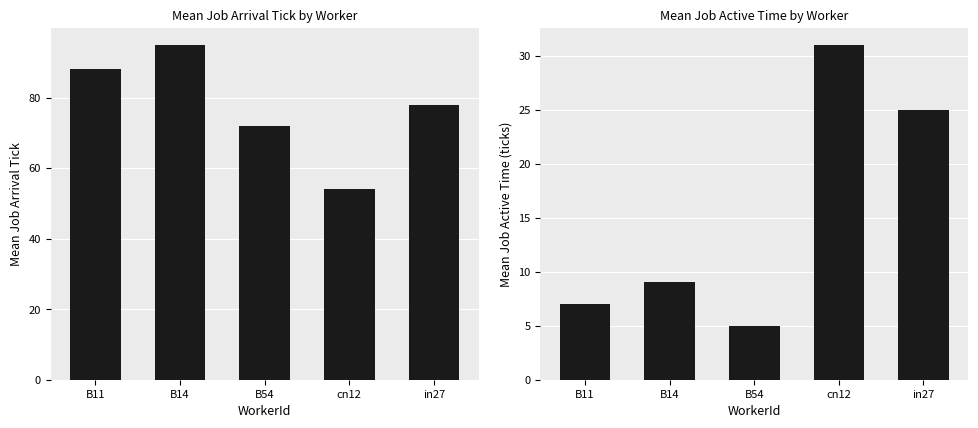

What is the label of the 2nd bar from the right?

cn12